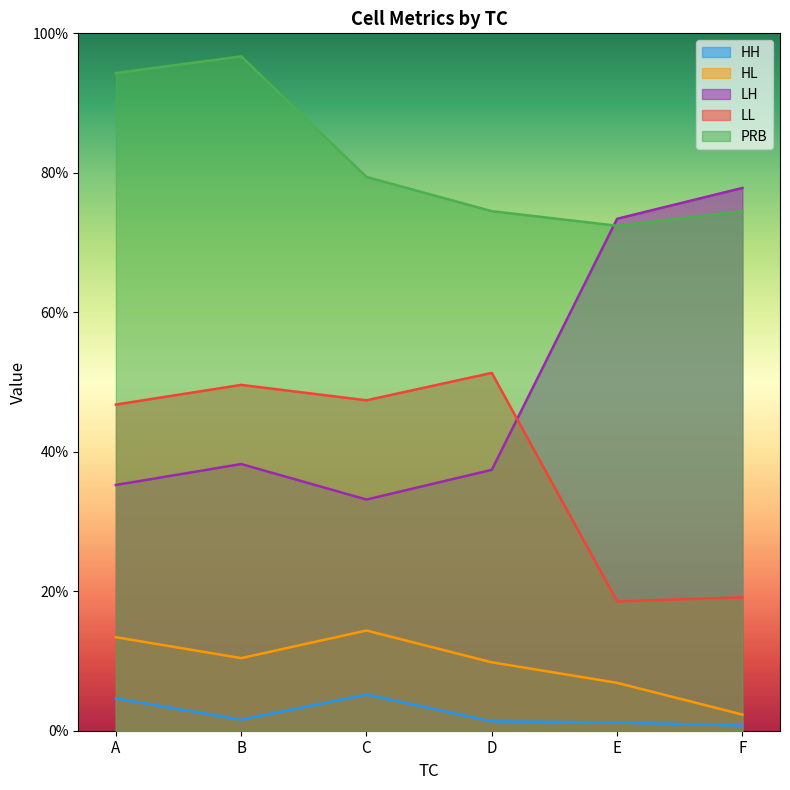

Which series has the largest range (max minus min)?

LH